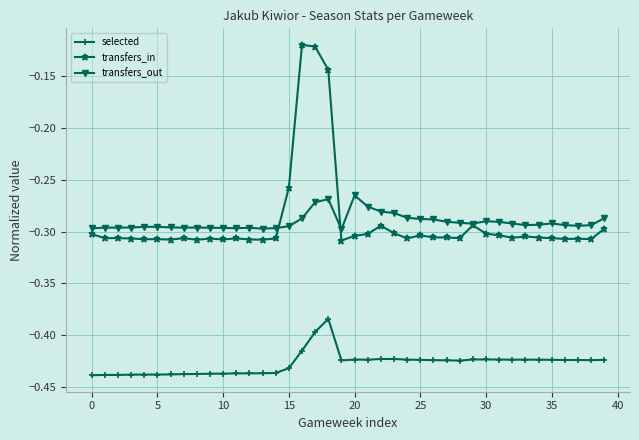

True or false: transfers_in and selected intersect in this chart.

False